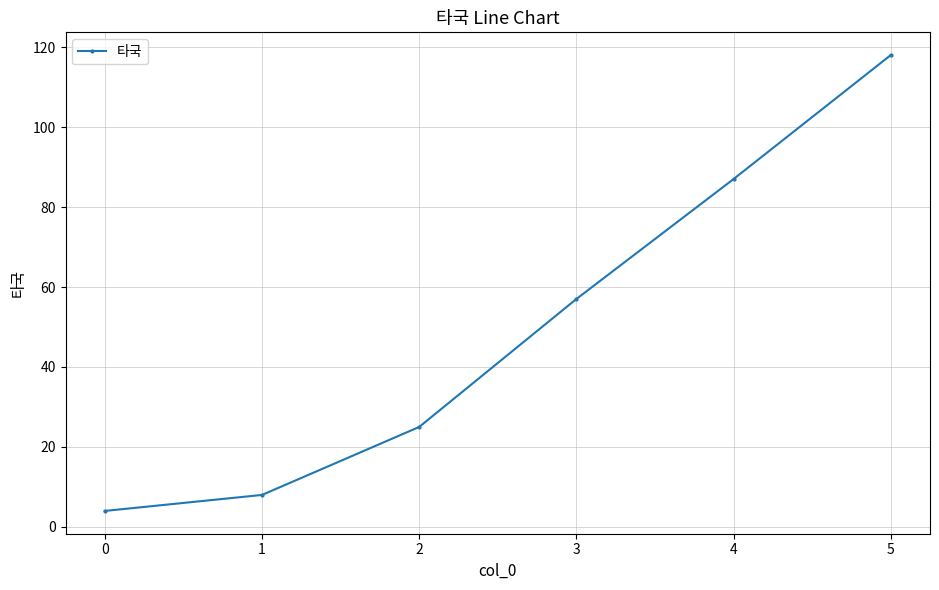

List the labels in order of value, largest first.

5, 4, 3, 2, 1, 0